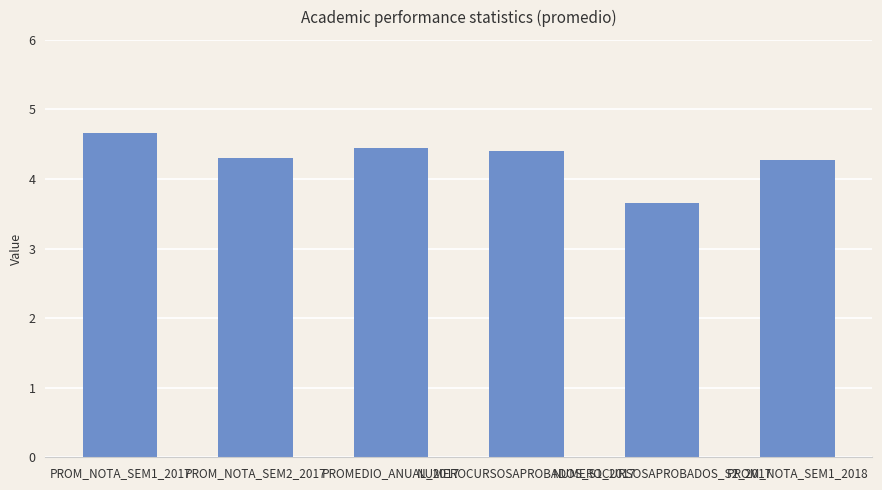

What is the sum of all values?

25.7